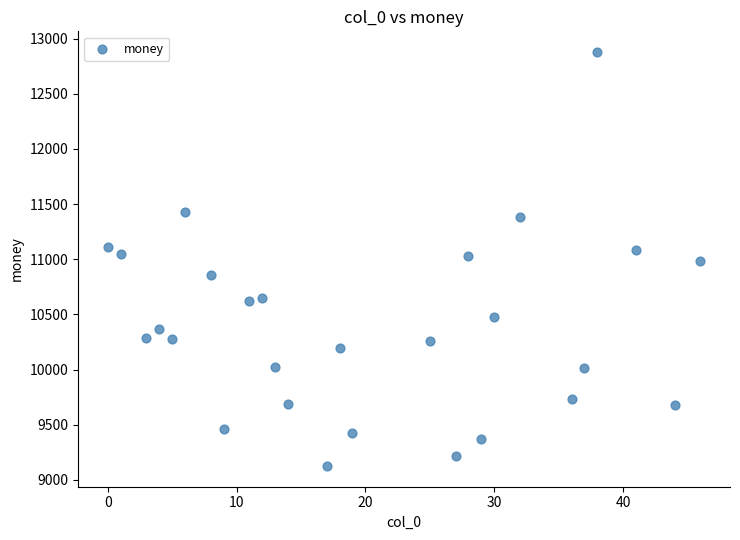

What is the range of X values (max minus min)?

46.0